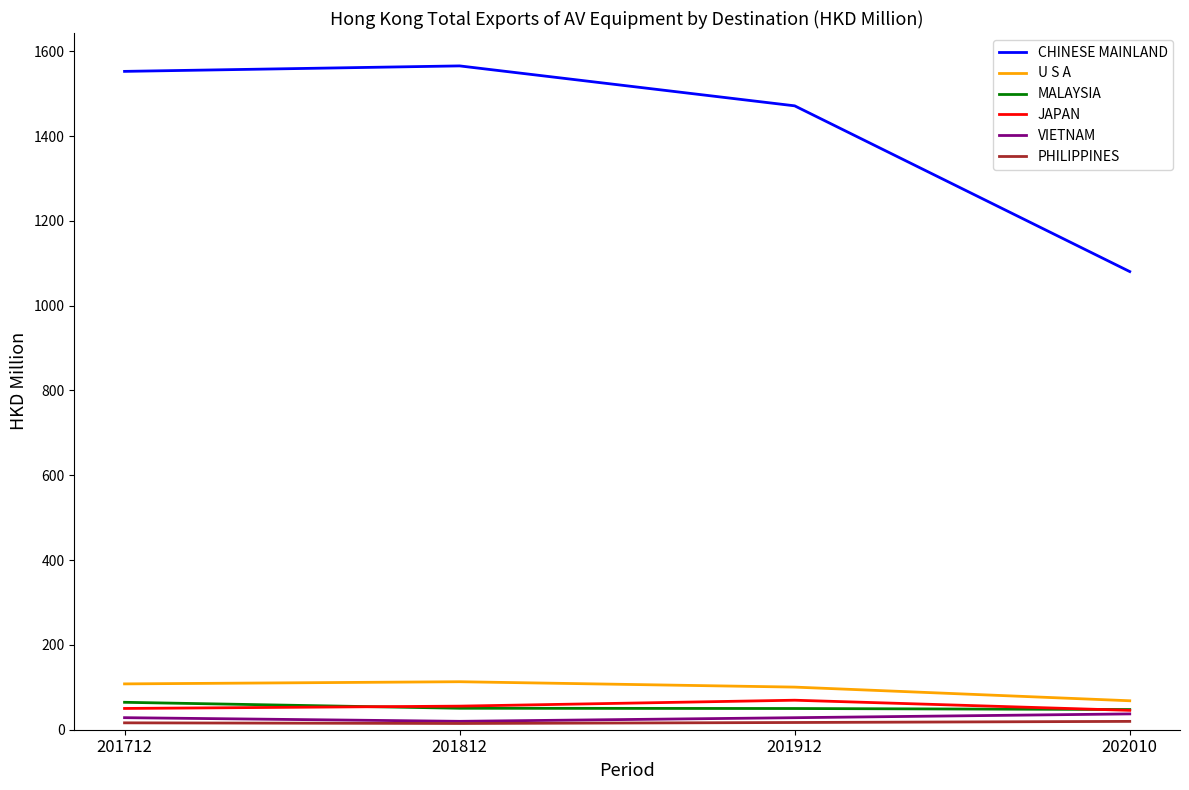

Between 201912 and 202010, which series saw the biggest shift?

CHINESE MAINLAND